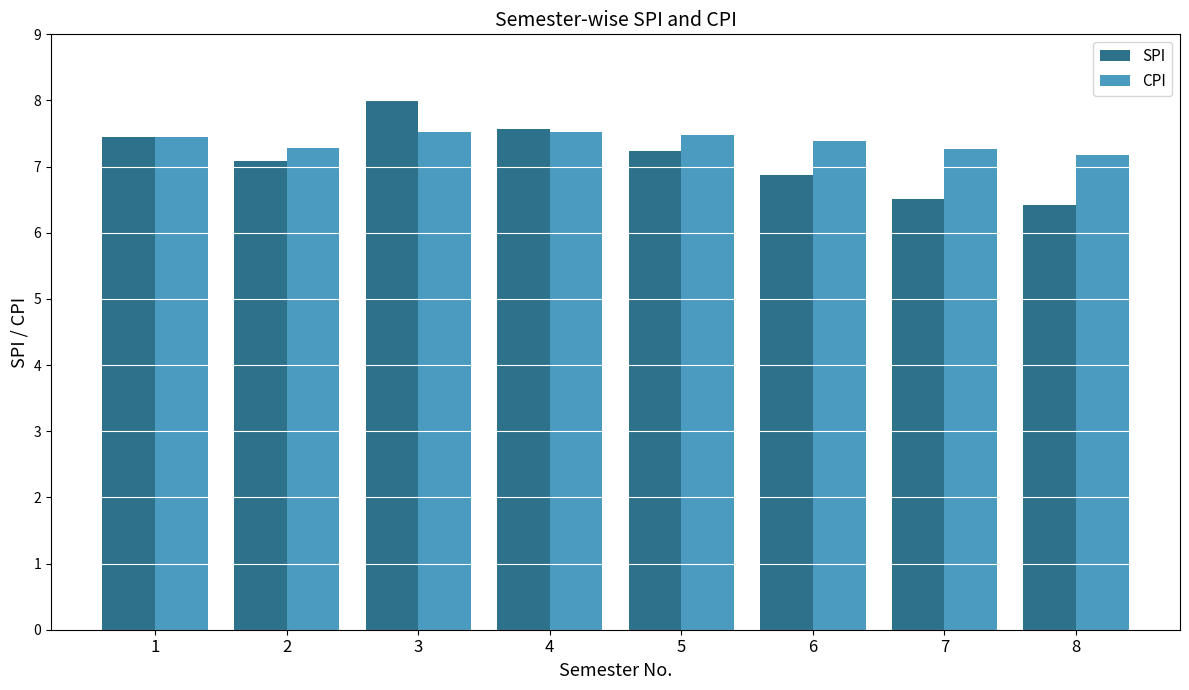

How many bars are there in total?

16